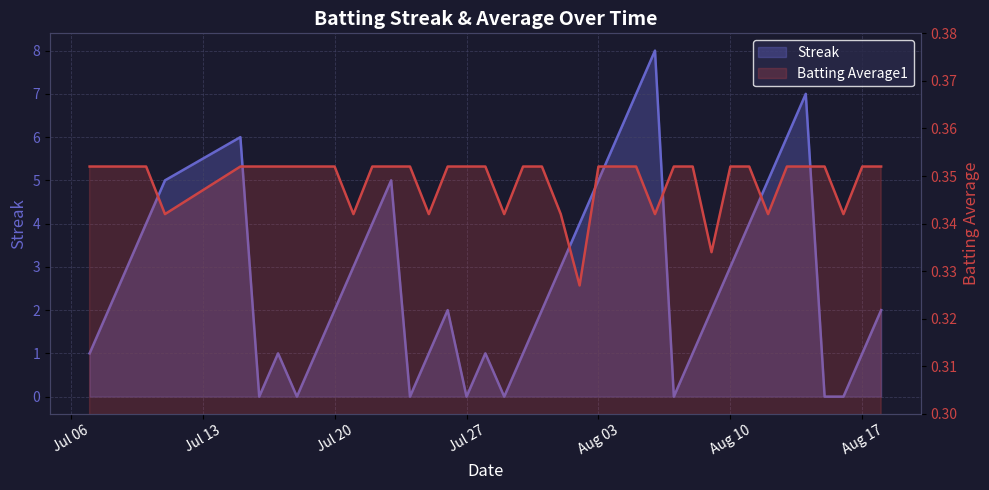

How many distinct data groups are displayed?

2